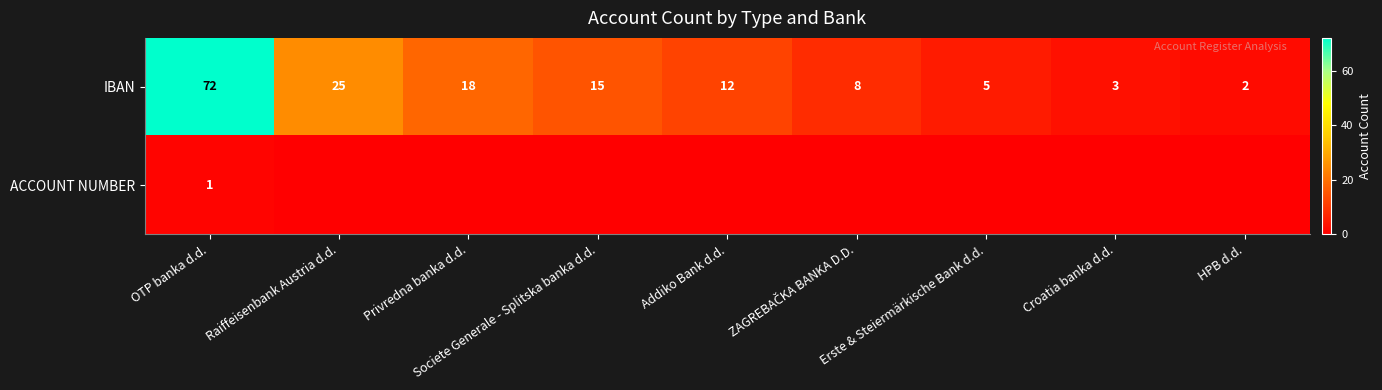

What is the spread (max minus min) of values at Croatia banka d.d.?

3